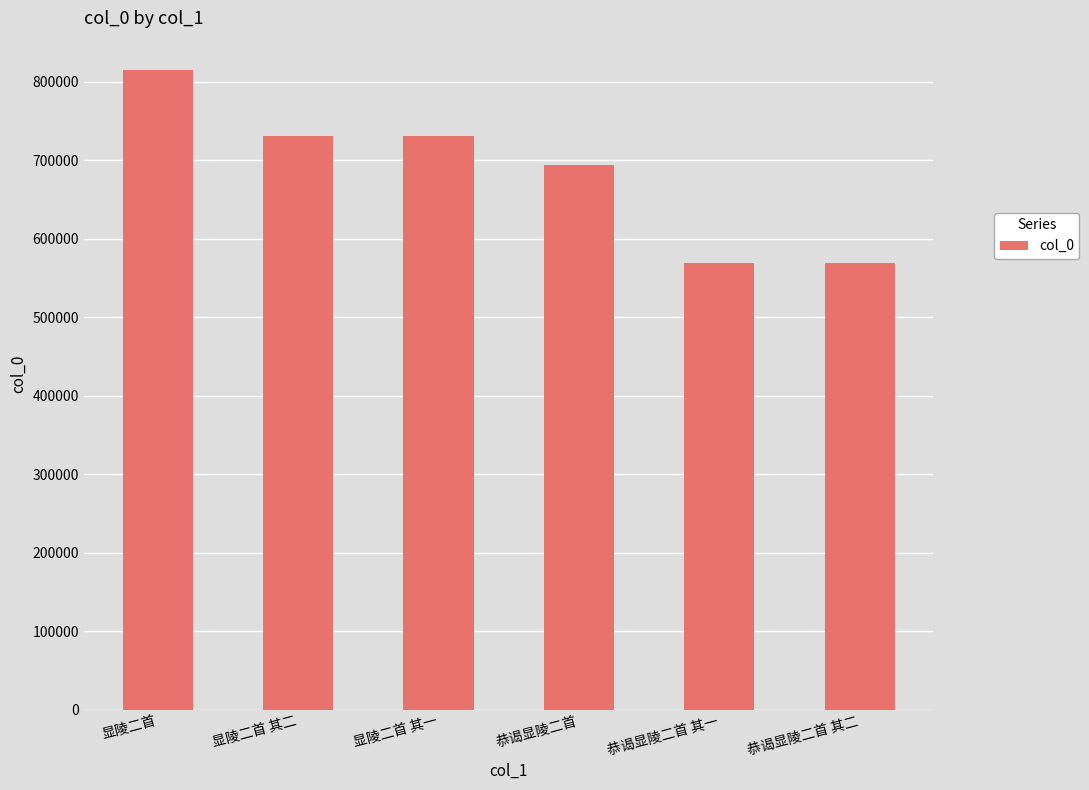

What is the label of the 5th bar from the right?

显陵二首 其二